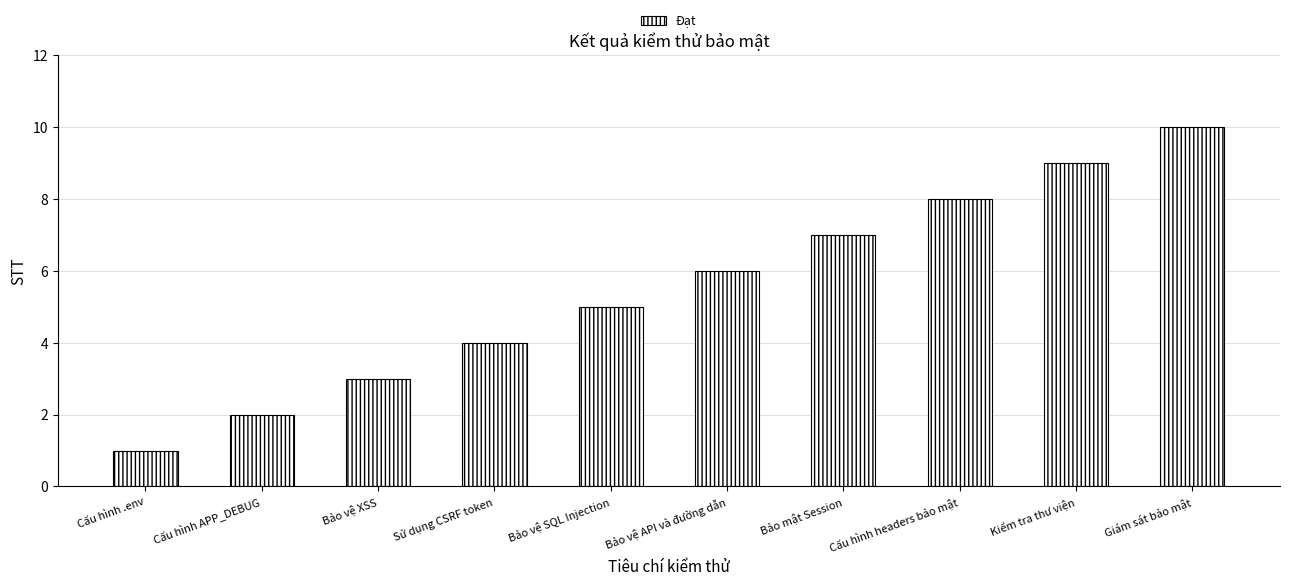

Approximately how many times larger is the value at Bảo vệ SQL Injection compared to Cấu hình headers bảo mật?

0.6